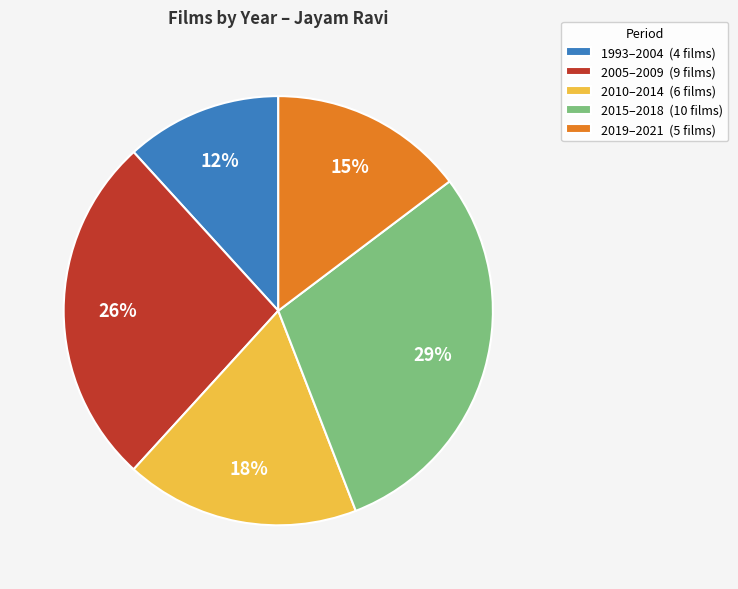

Between 2005–2009 (9 films) and 1993–2004 (4 films), which is larger?

2005–2009 (9 films)